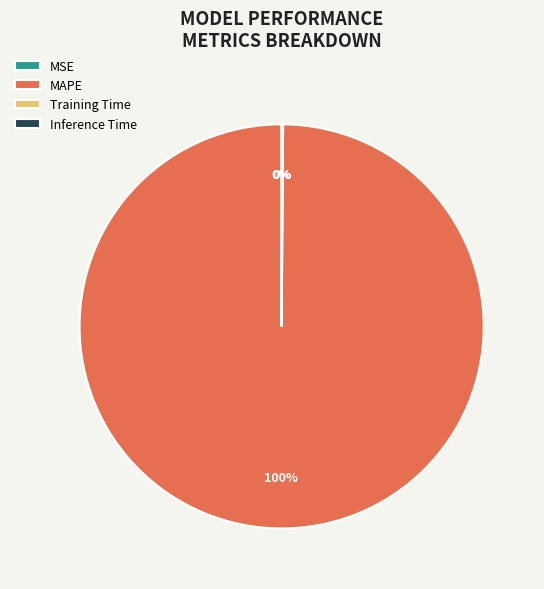

Which slice represents more than half of the pie?

MAPE